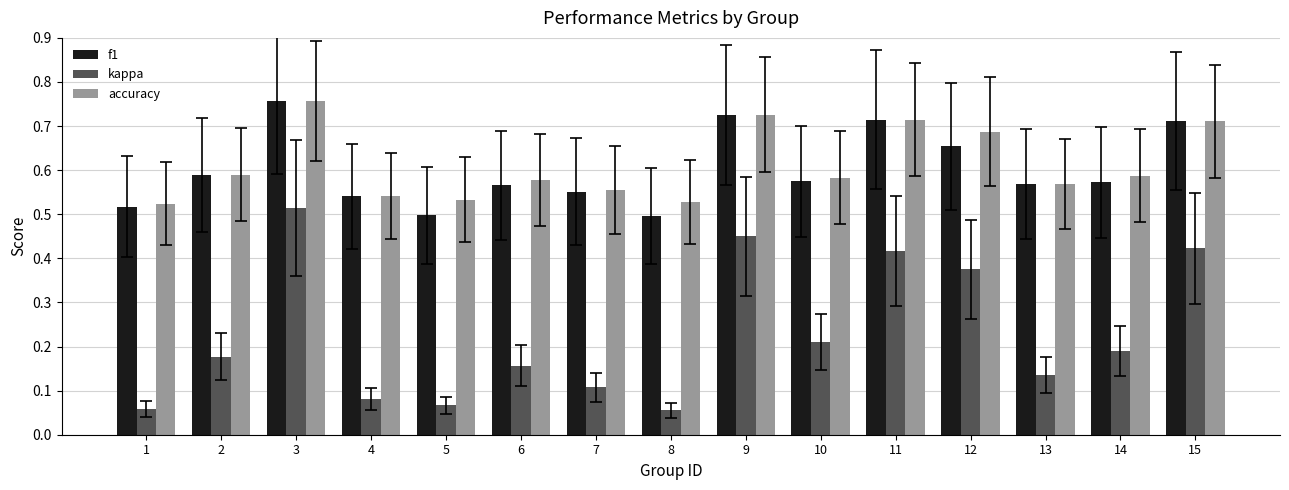

Does the chart contain stacked bars?

No